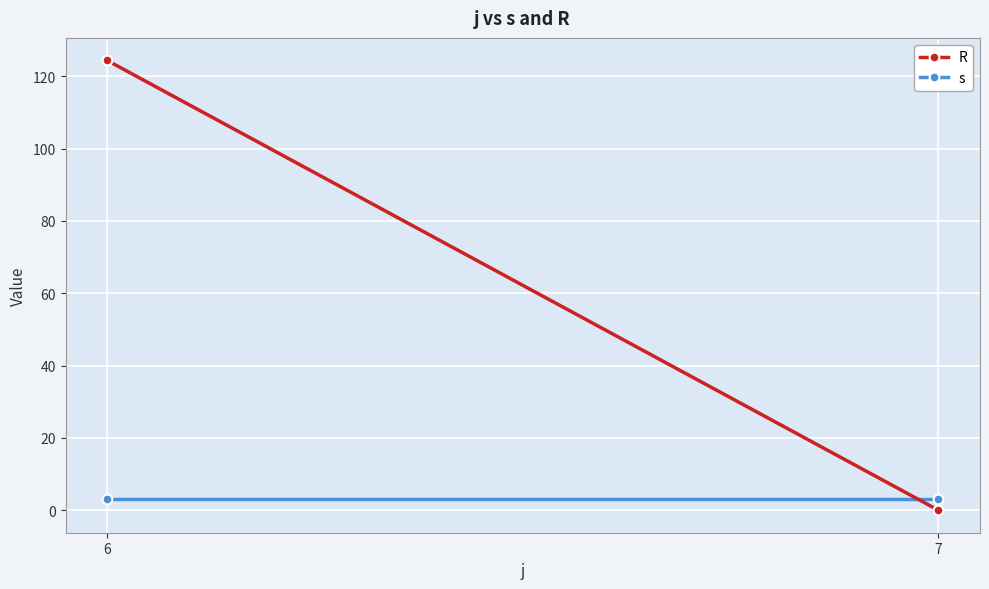

At 7, list the series in order from smallest to largest.

R, s